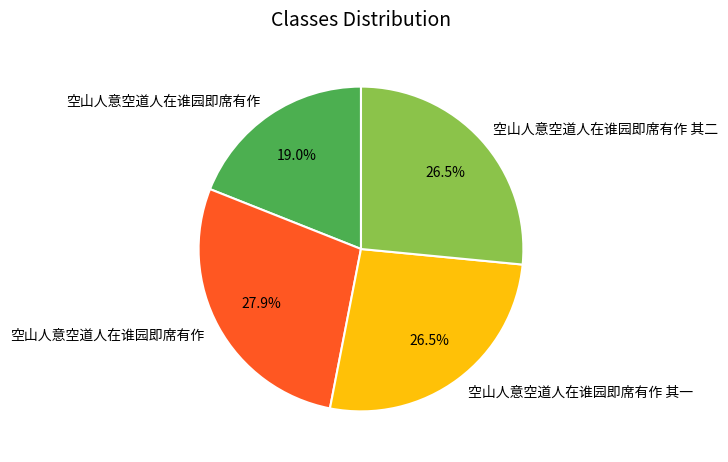

Does any single category account for the majority?

No